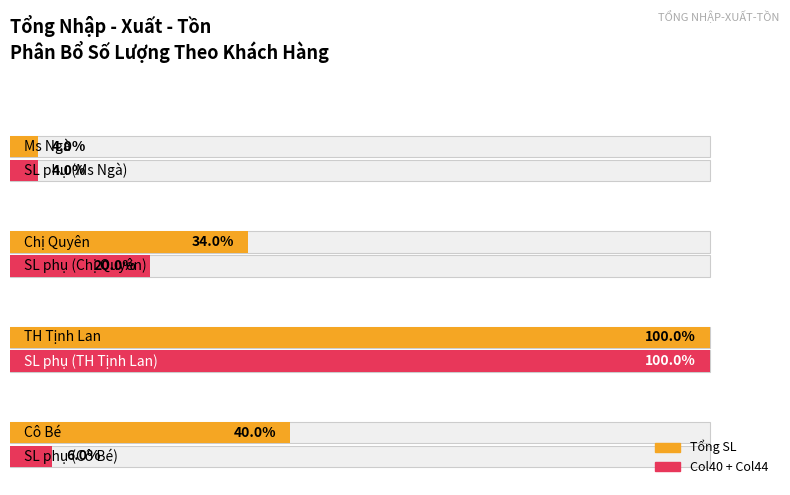

How many series are shown in this chart?

2